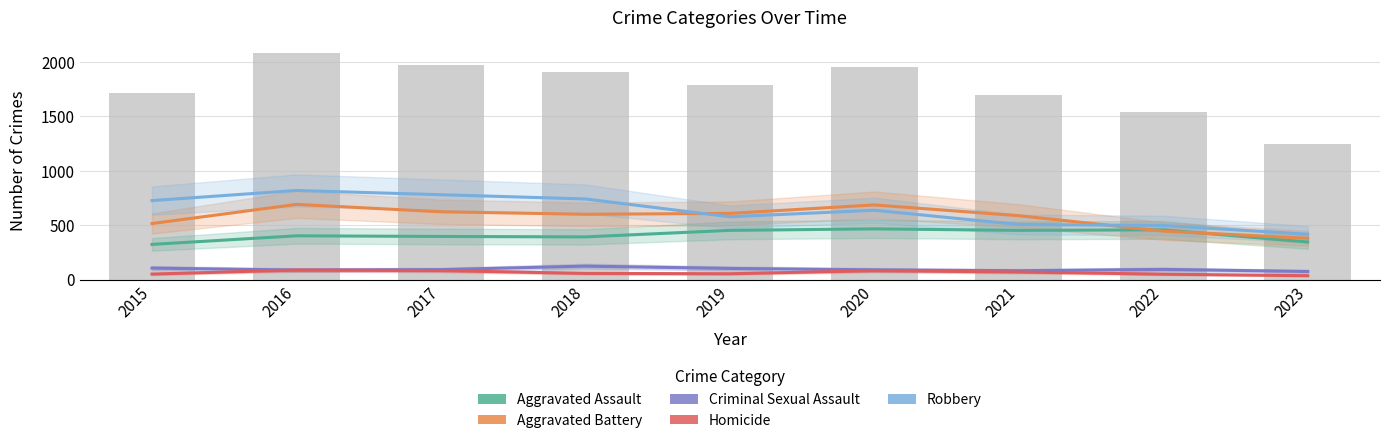

Which series has the widest spread of values?

Robbery